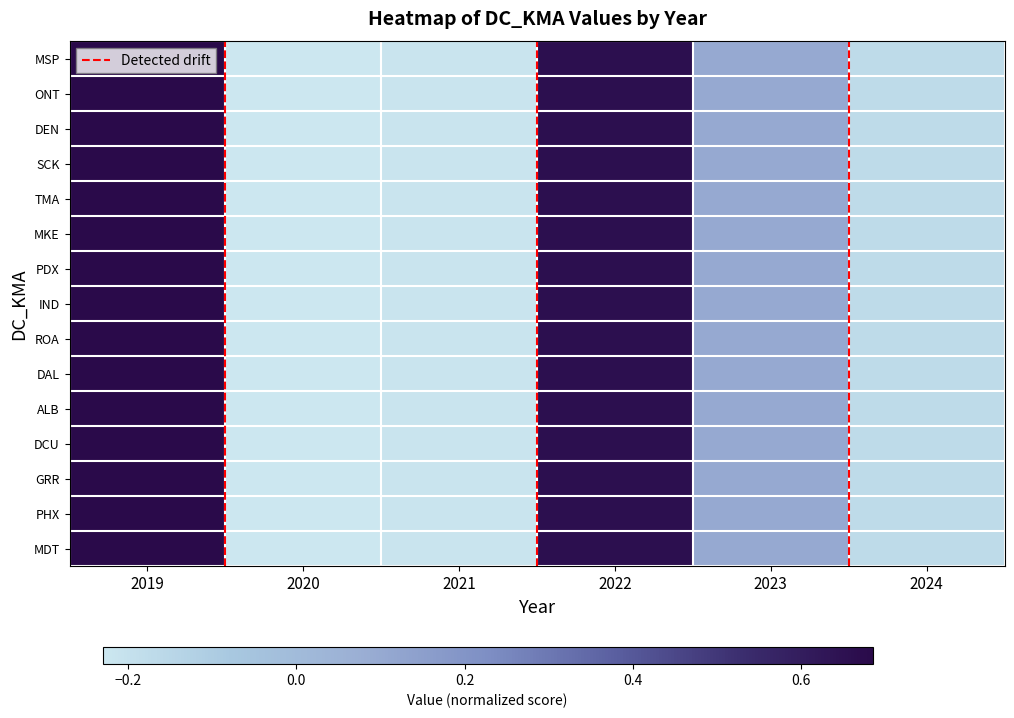

Reading right to left, what are all the values shown in this chart?

MSP: 2024=-0.2	2023=0.1	2022=0.7	2021=-0.2	2020=-0.2	2019=0.7
ONT: 2024=-0.2	2023=0.1	2022=0.7	2021=-0.2	2020=-0.2	2019=0.7
DEN: 2024=-0.2	2023=0.1	2022=0.7	2021=-0.2	2020=-0.2	2019=0.7
SCK: 2024=-0.2	2023=0.1	2022=0.7	2021=-0.2	2020=-0.2	2019=0.7
TMA: 2024=-0.2	2023=0.1	2022=0.7	2021=-0.2	2020=-0.2	2019=0.7
MKE: 2024=-0.2	2023=0.1	2022=0.7	2021=-0.2	2020=-0.2	2019=0.7
PDX: 2024=-0.2	2023=0.1	2022=0.7	2021=-0.2	2020=-0.2	2019=0.7
IND: 2024=-0.2	2023=0.1	2022=0.7	2021=-0.2	2020=-0.2	2019=0.7
ROA: 2024=-0.2	2023=0.1	2022=0.7	2021=-0.2	2020=-0.2	2019=0.7
DAL: 2024=-0.2	2023=0.1	2022=0.7	2021=-0.2	2020=-0.2	2019=0.7
ALB: 2024=-0.2	2023=0.1	2022=0.7	2021=-0.2	2020=-0.2	2019=0.7
DCU: 2024=-0.2	2023=0.1	2022=0.7	2021=-0.2	2020=-0.2	2019=0.7
GRR: 2024=-0.2	2023=0.1	2022=0.7	2021=-0.2	2020=-0.2	2019=0.7
PHX: 2024=-0.2	2023=0.1	2022=0.7	2021=-0.2	2020=-0.2	2019=0.7
MDT: 2024=-0.2	2023=0.1	2022=0.7	2021=-0.2	2020=-0.2	2019=0.7